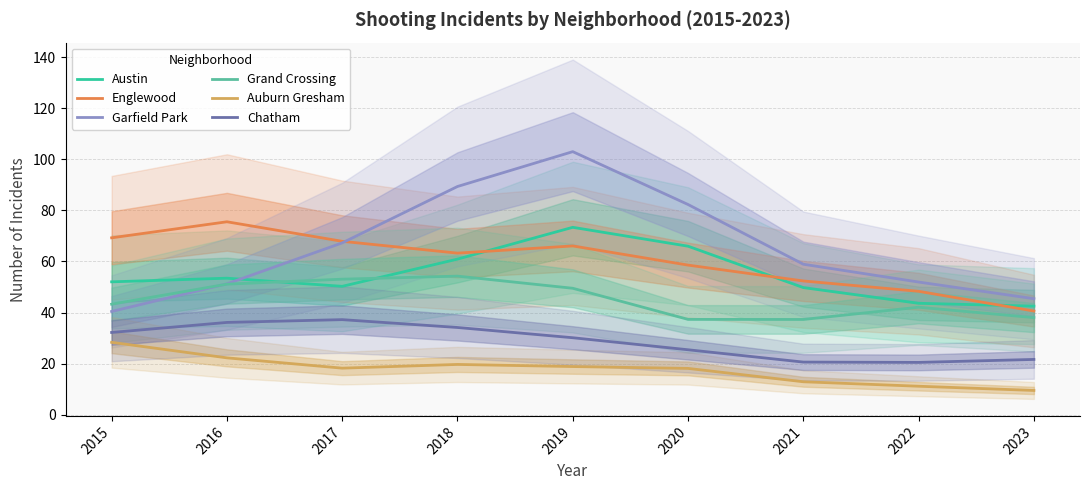

The value of Austin at 2016 is 80.8. True or false?

False